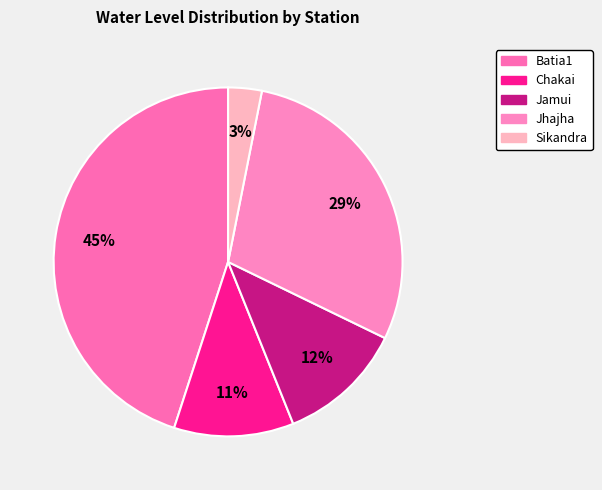

Count the number of slices in the pie.

5